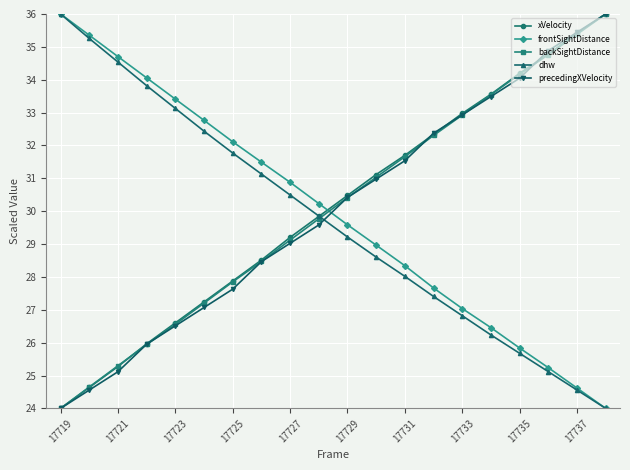

What is the value of the precedingXVelocity point at the 14th from the left?

32.4